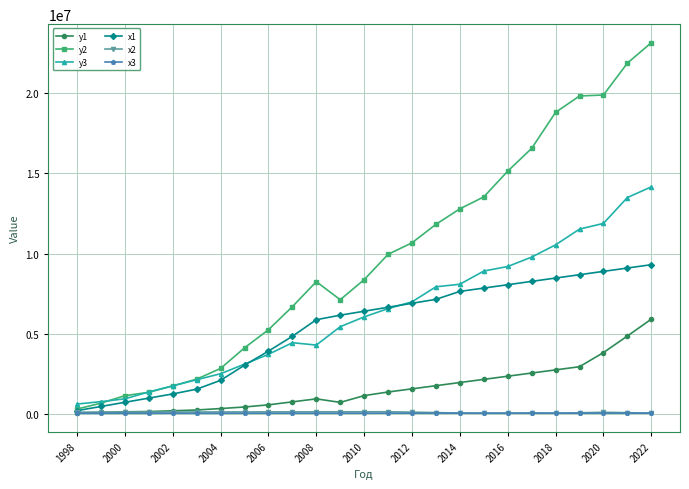

True or false: y3 and y1 intersect in this chart.

False